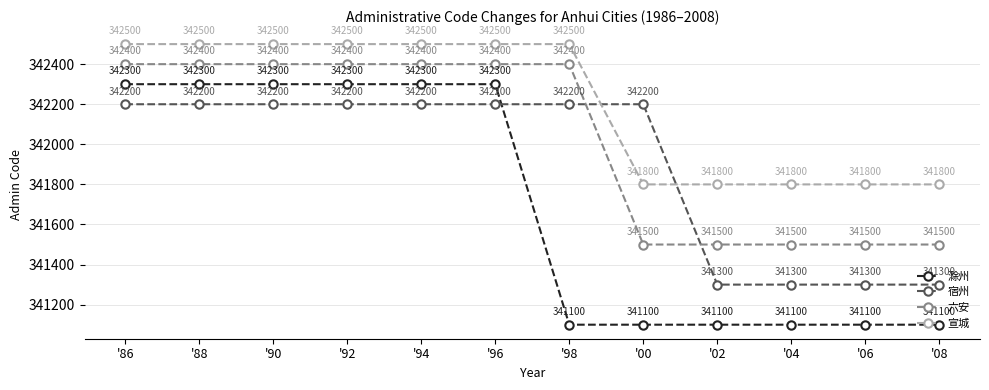

The value of 宣城 at '88 is 342500. True or false?

True